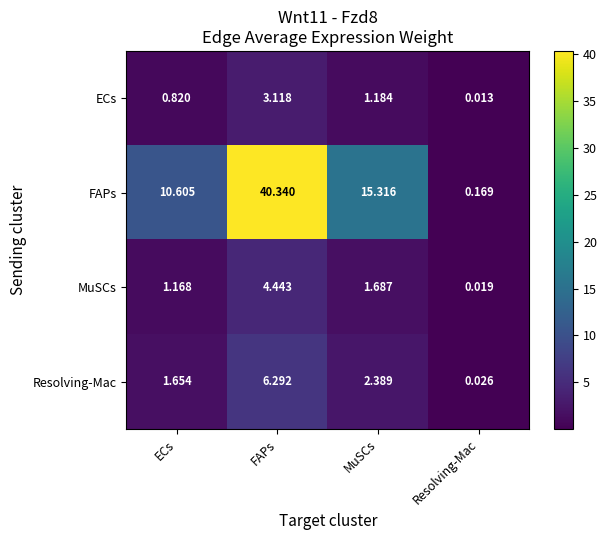

At FAPs, list the series in order from smallest to largest.

ECs, MuSCs, Resolving-Mac, FAPs